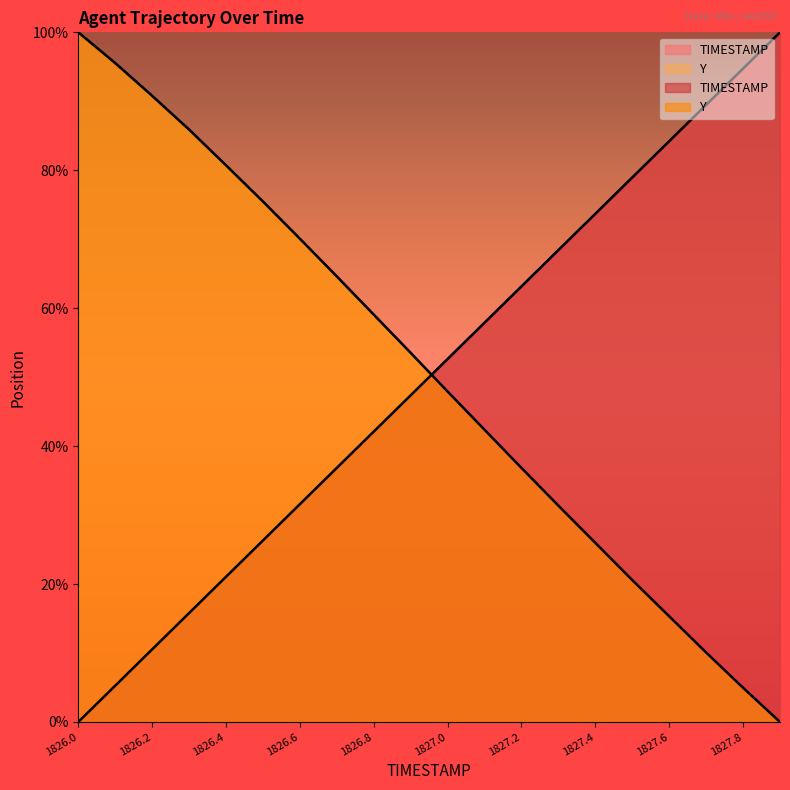

What is the sum of the Y values at 1826.7 and 1827.0?

112.5